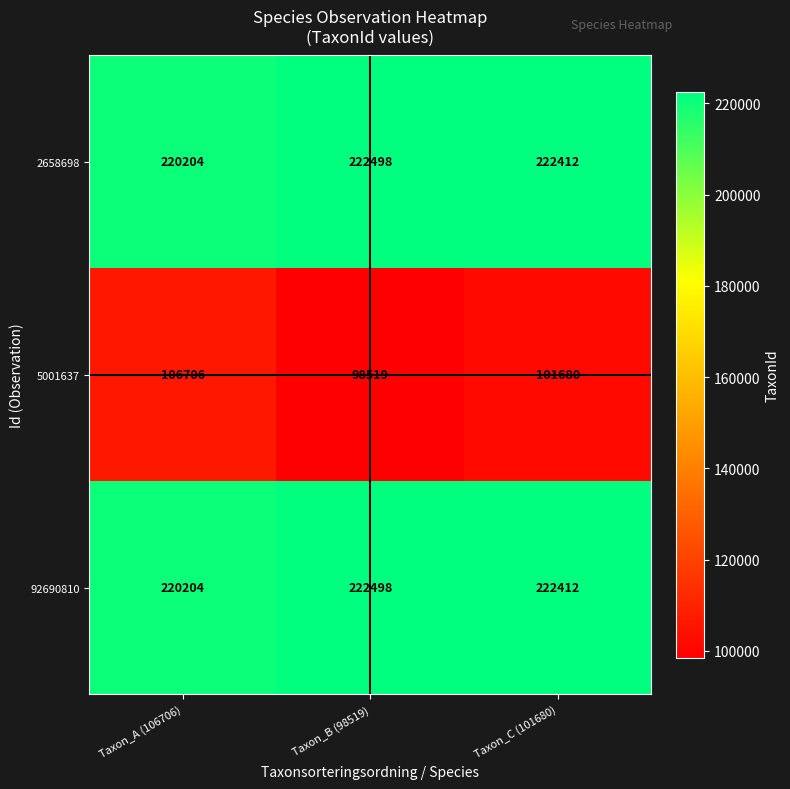

What is the sum of all 2658698 values?

665114